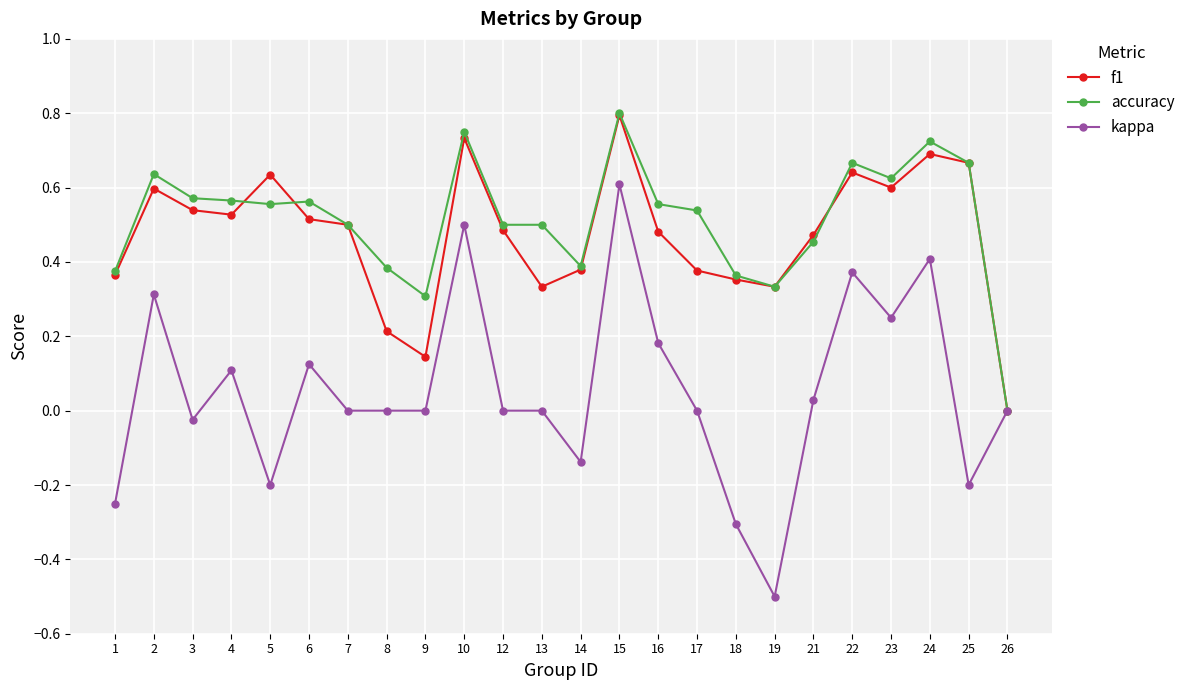

The value of f1 at 9 is 0.2. True or false?

False